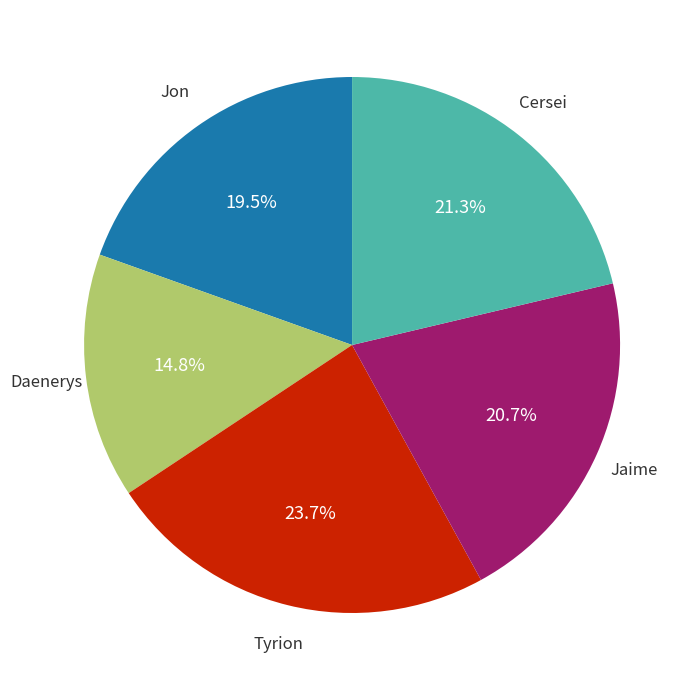

Is there any slice that represents more than half of the pie?

No